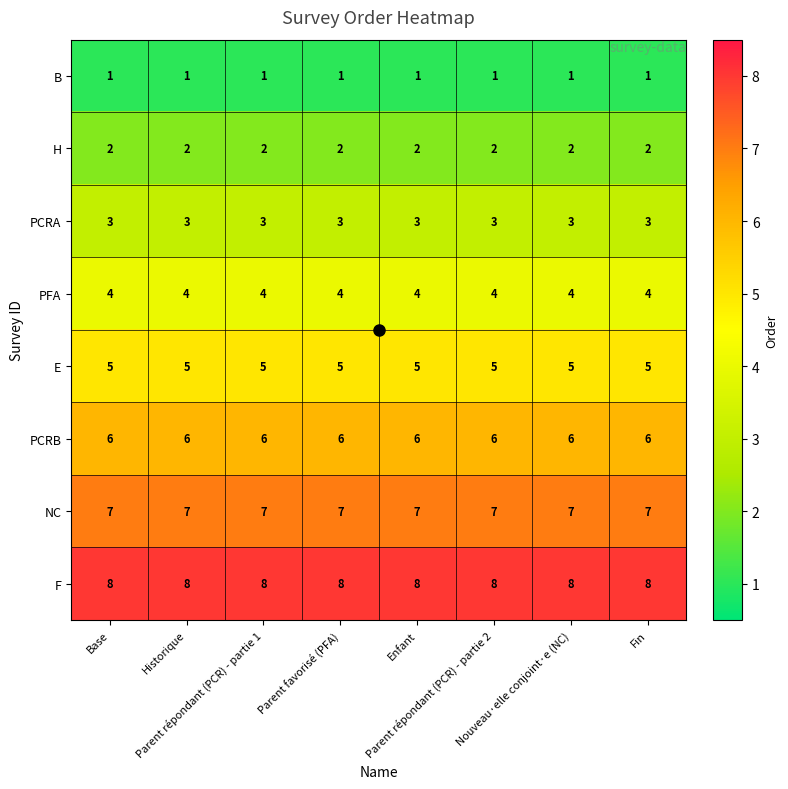

What is the lowest value of the PCRB series?

6